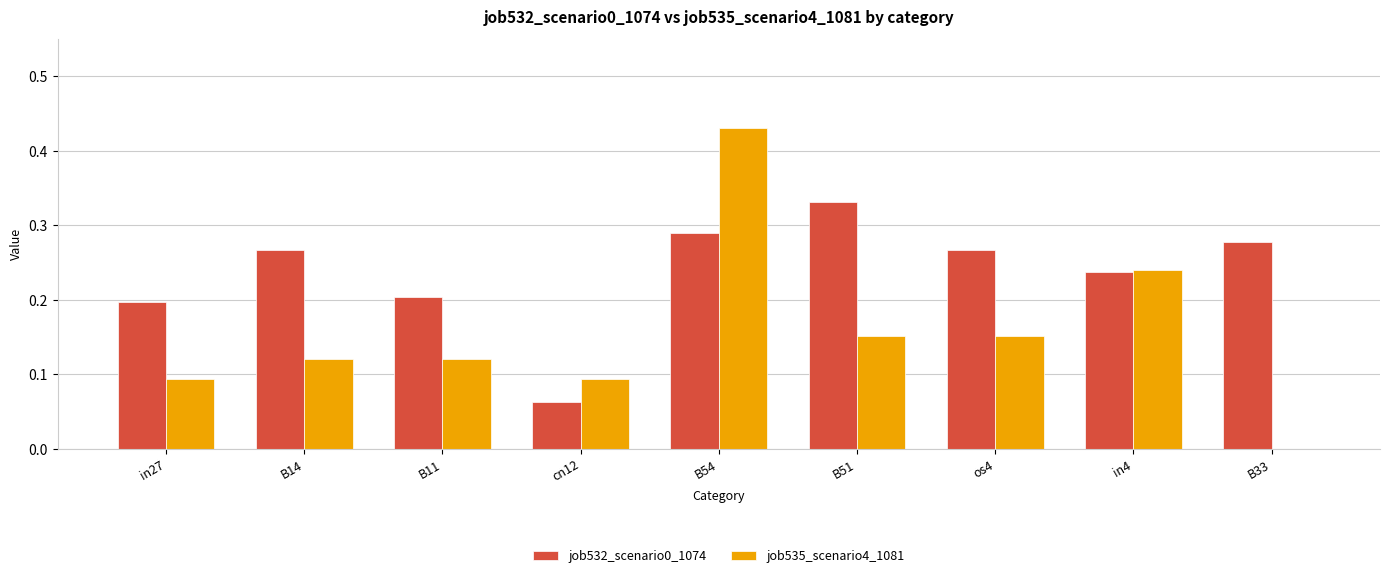

How many positive values does the job535_scenario4_1081 series have?

8